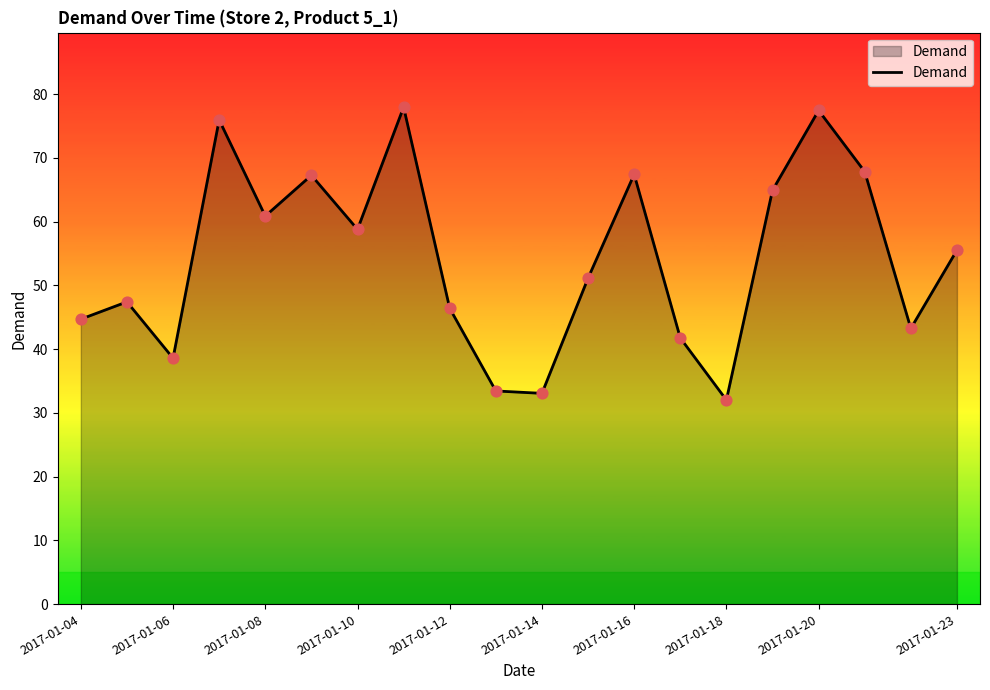

What is the maximum value shown in the chart?

78.0